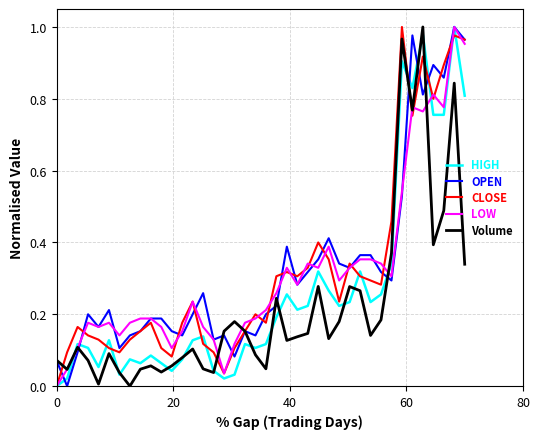

Does the chart have visible grid lines?

Yes